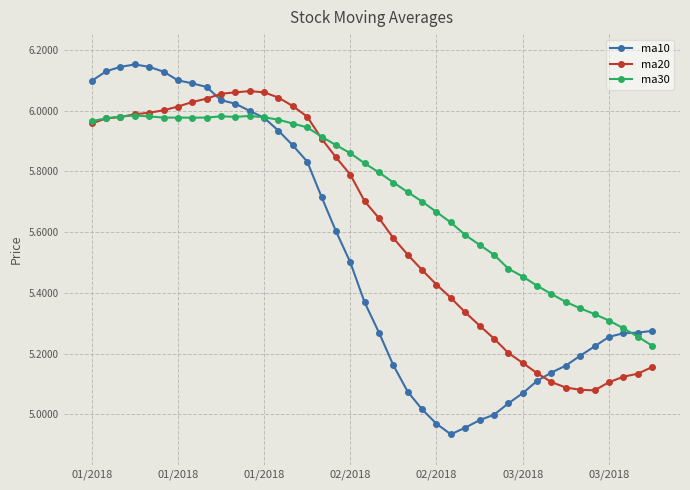

Which series has the largest total across all categories?

ma30